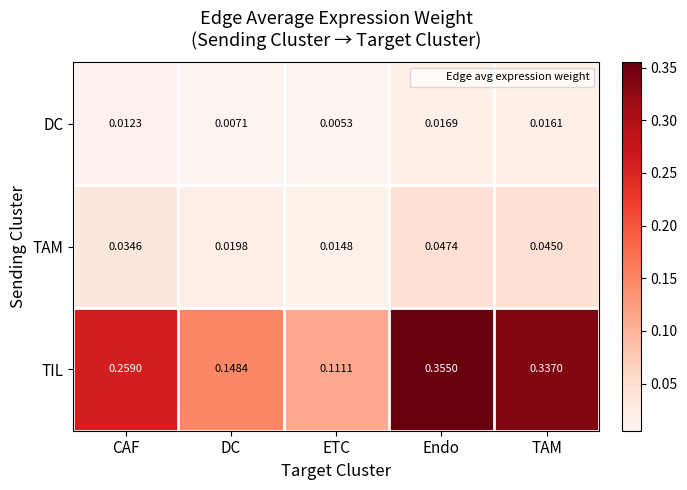

Where is DC nearest to the value 0?

ETC